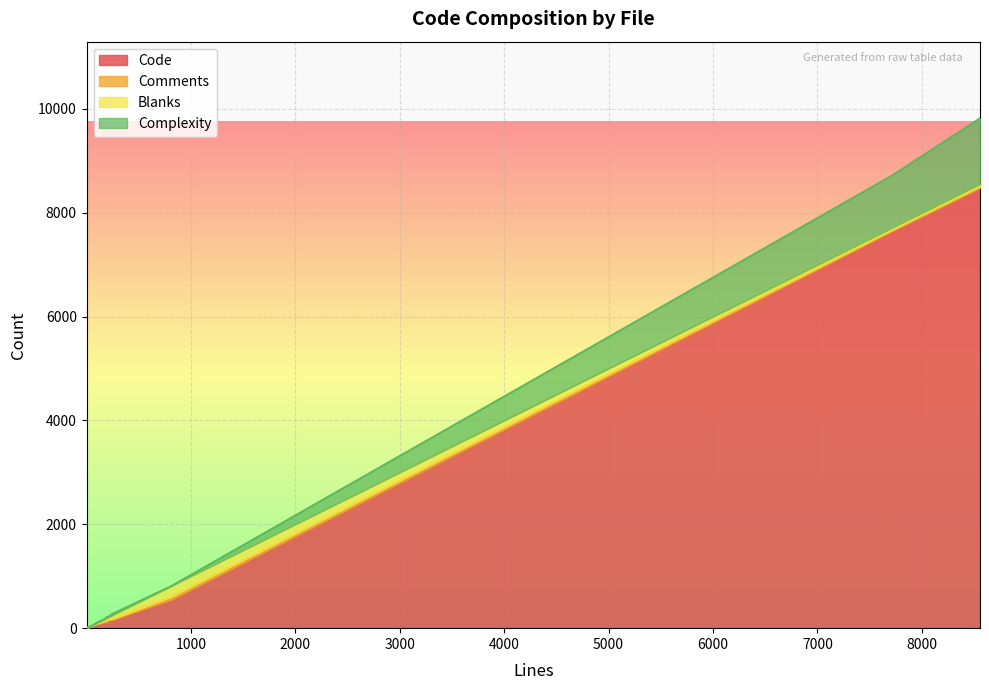

True or false: Code and Complexity intersect in this chart.

False